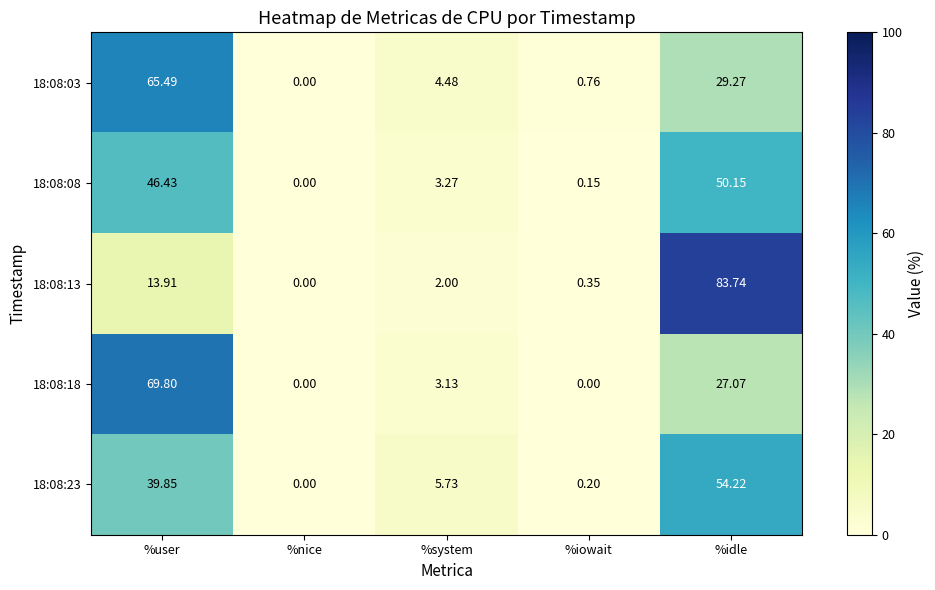

Which series has the largest range (max minus min)?

18:08:13